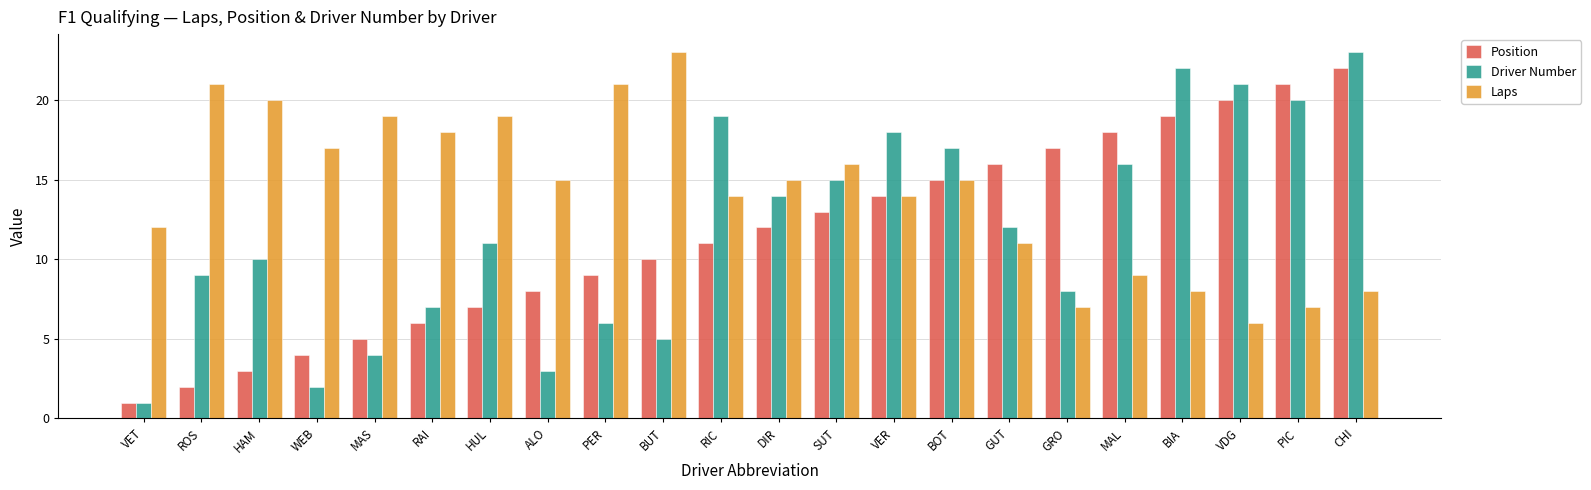

What is the difference between the maximum and second lowest values in the Laps series?

16